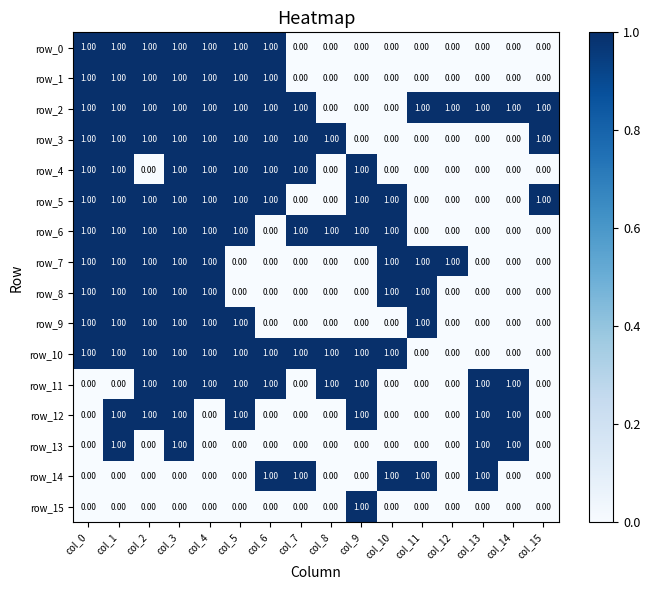

How many categories are shown in the chart?

16